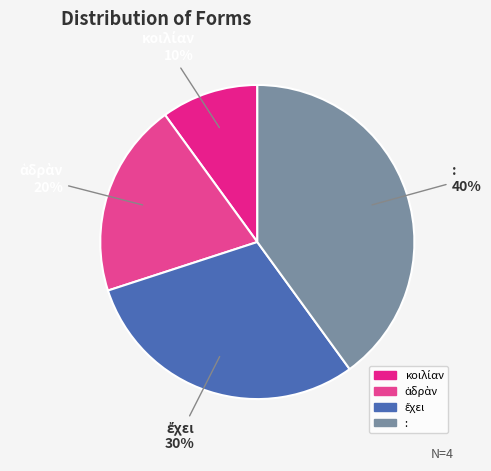

To the nearest percent, what portion does : represent?

40%